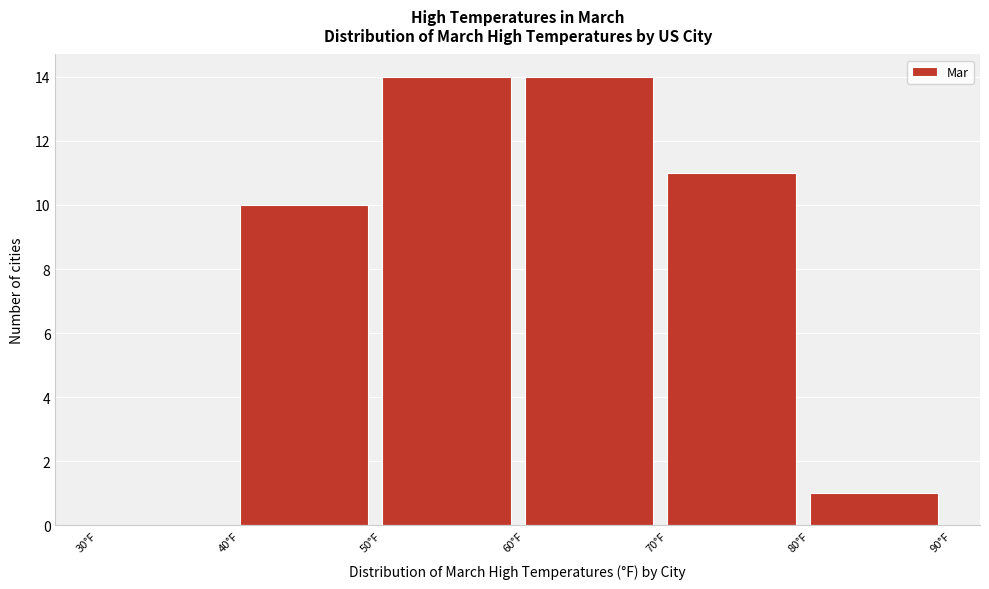

Reading left to right, transcribe this chart: for each bar, give the range it covers on the x-axis and its height. The values are not printed on the chart, so give them approximately, as read against the axis.

30 to 40: 0
40 to 50: 10
50 to 60: 14
60 to 70: 14
70 to 80: 11
80 to 90: 1